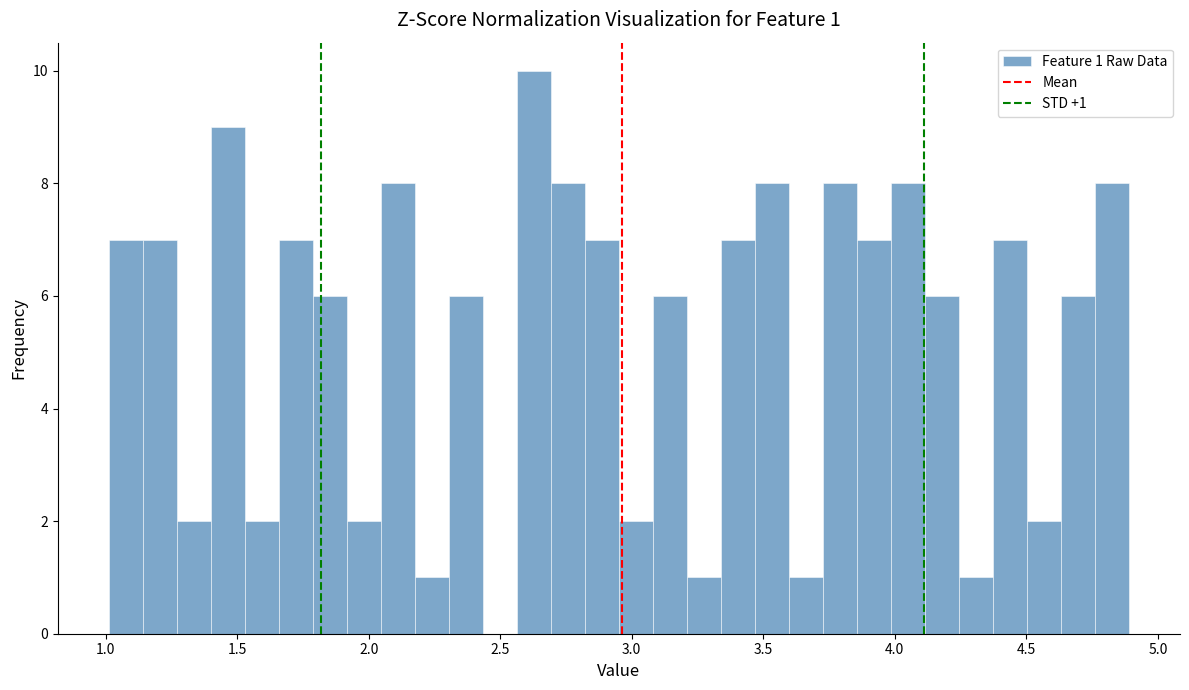

Read against the x-axis, roughly where is the centre of the tallest bar?

2.65